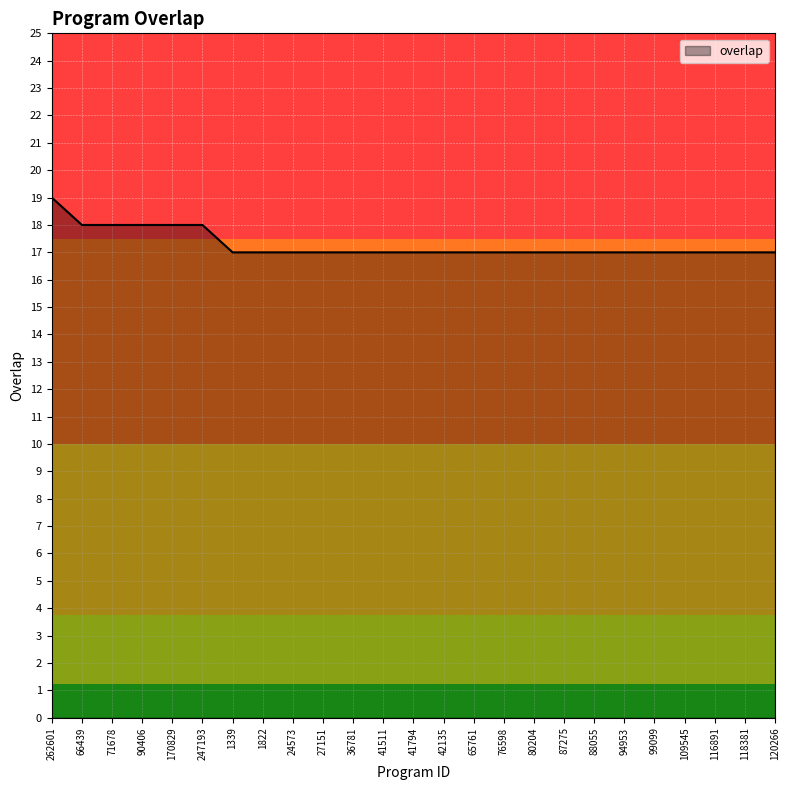

Approximately how many times larger is the value at 170829 compared to 36781?

1.1